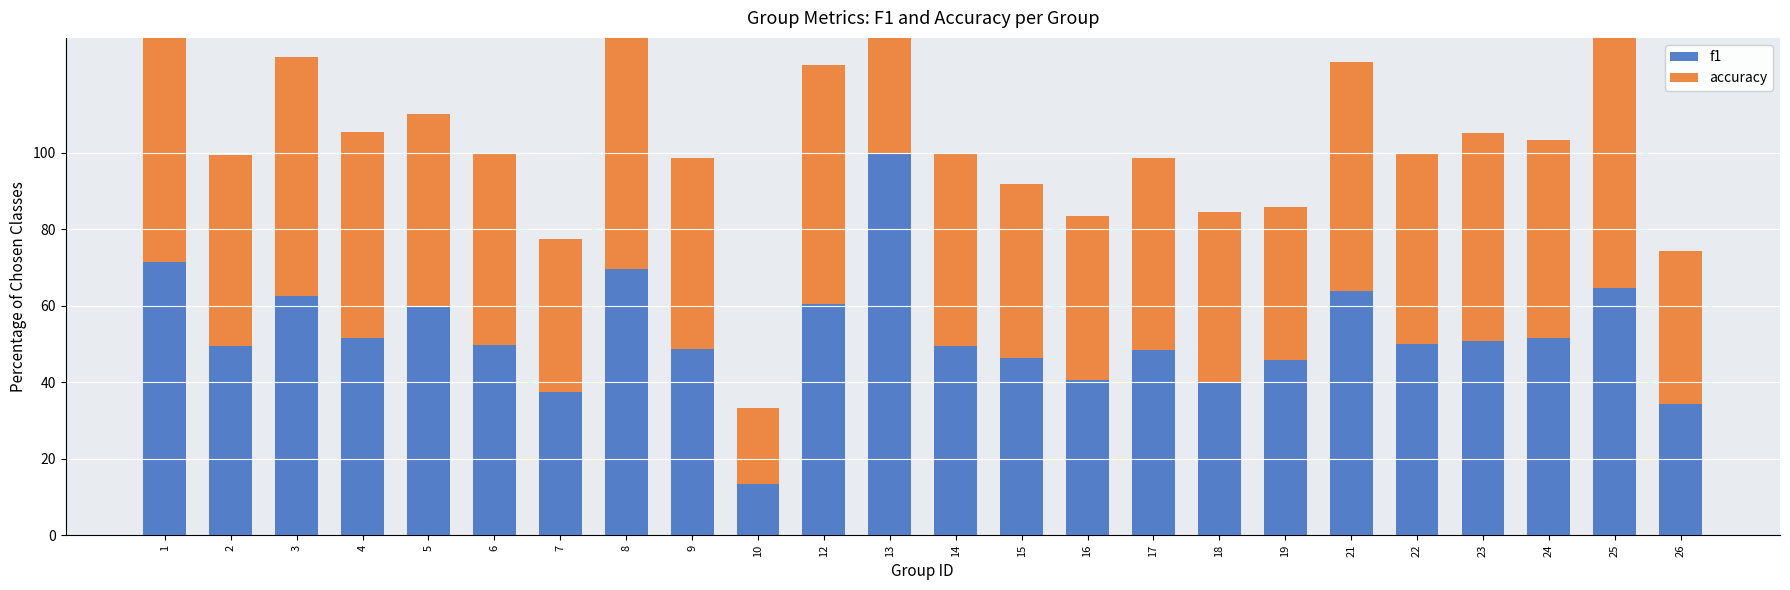

Which series has the widest spread of values?

f1